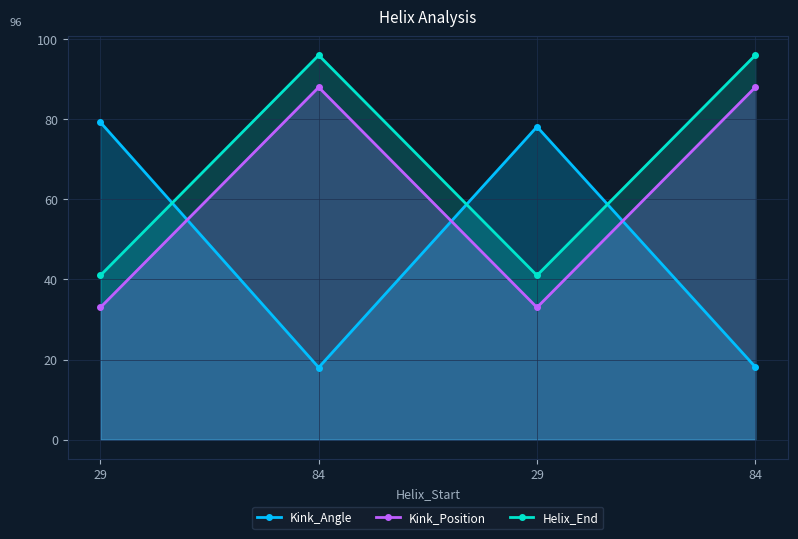

True or false: Helix_End has a value of 168.8 at 84.

False